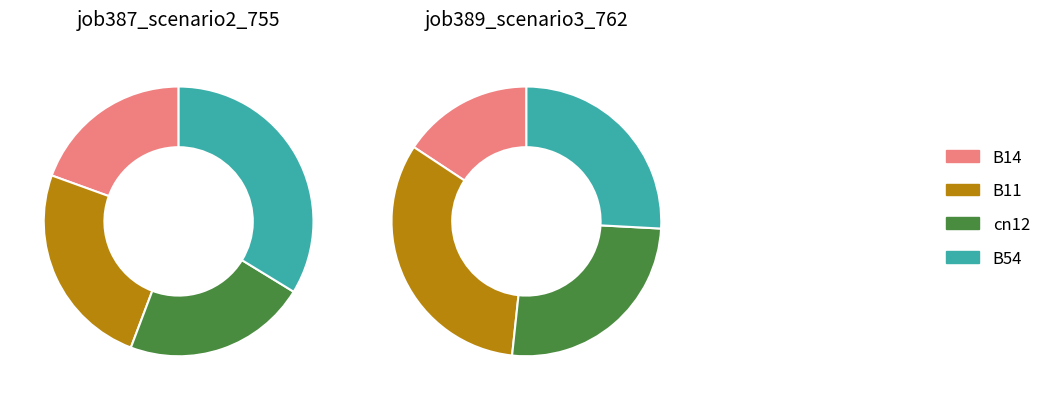

True or false: B11 accounts for 26% of the total.

False